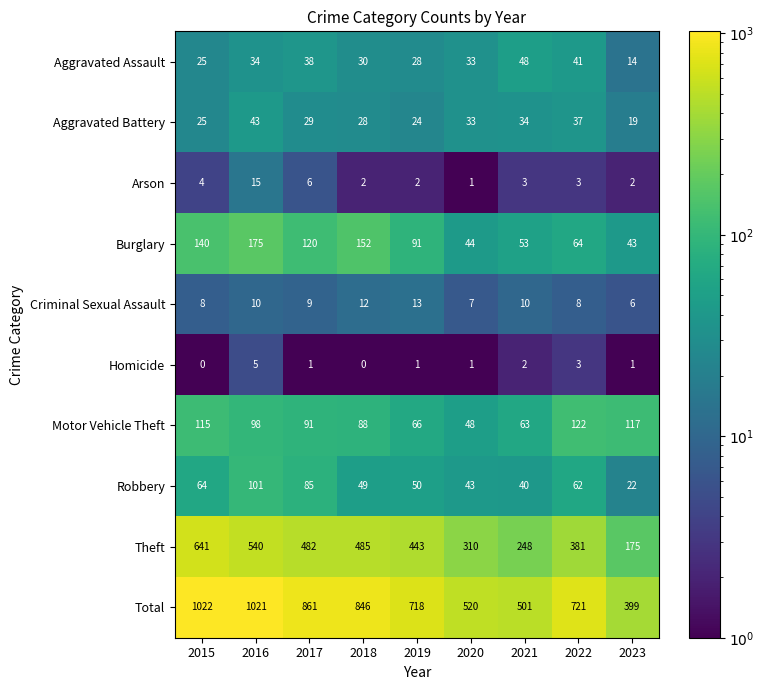

What is the total value across all series at 2015?

2044